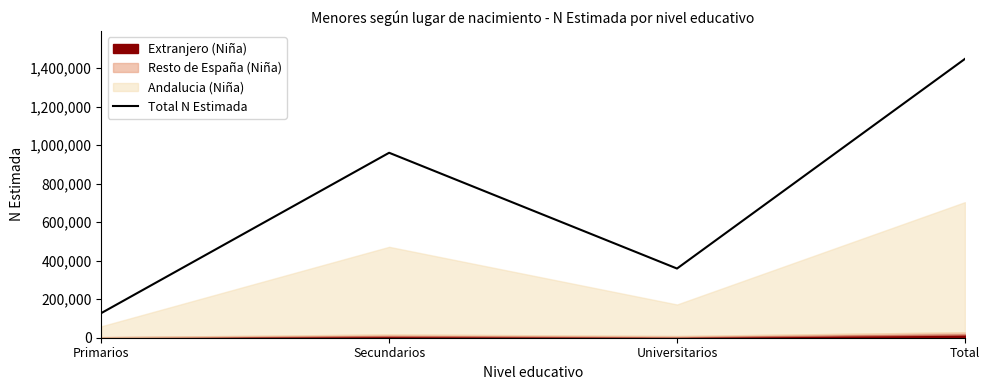

List the labels in order of value, smallest first.

Primarios, Universitarios, Secundarios, Total